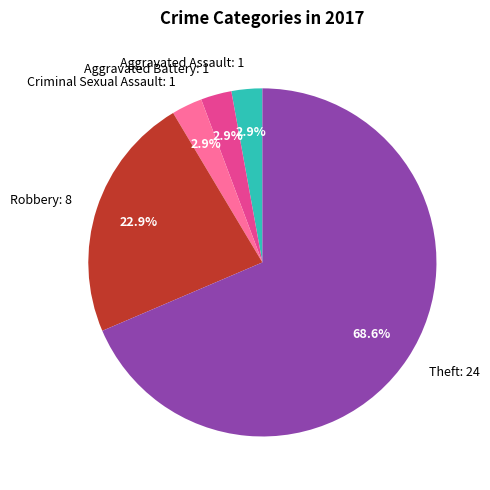

Is Theft the majority of the pie?

Yes